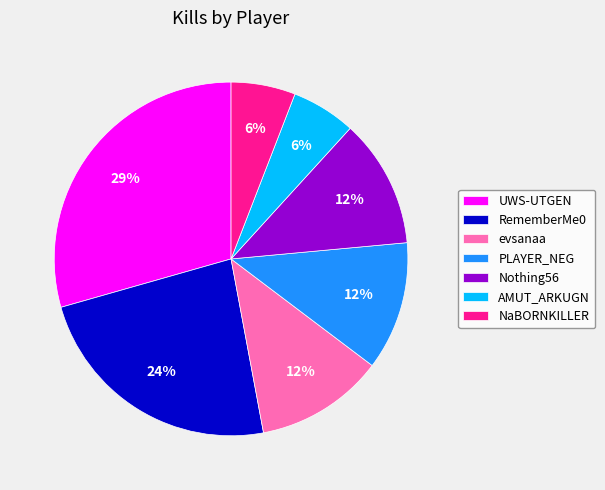

Count the number of slices in the pie.

7